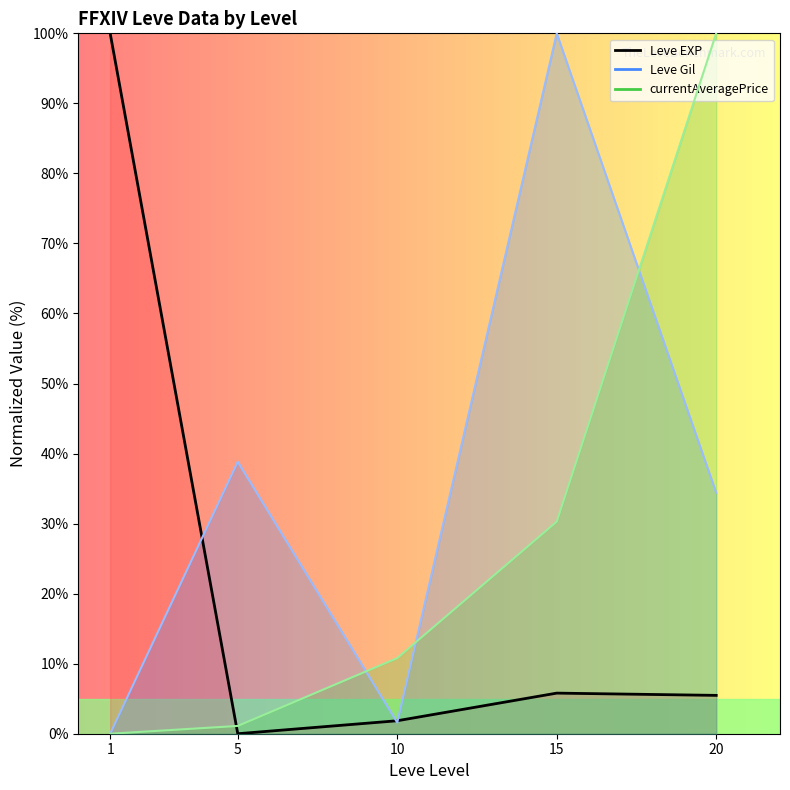

How many values in Leve Gil (line) are above zero?

4